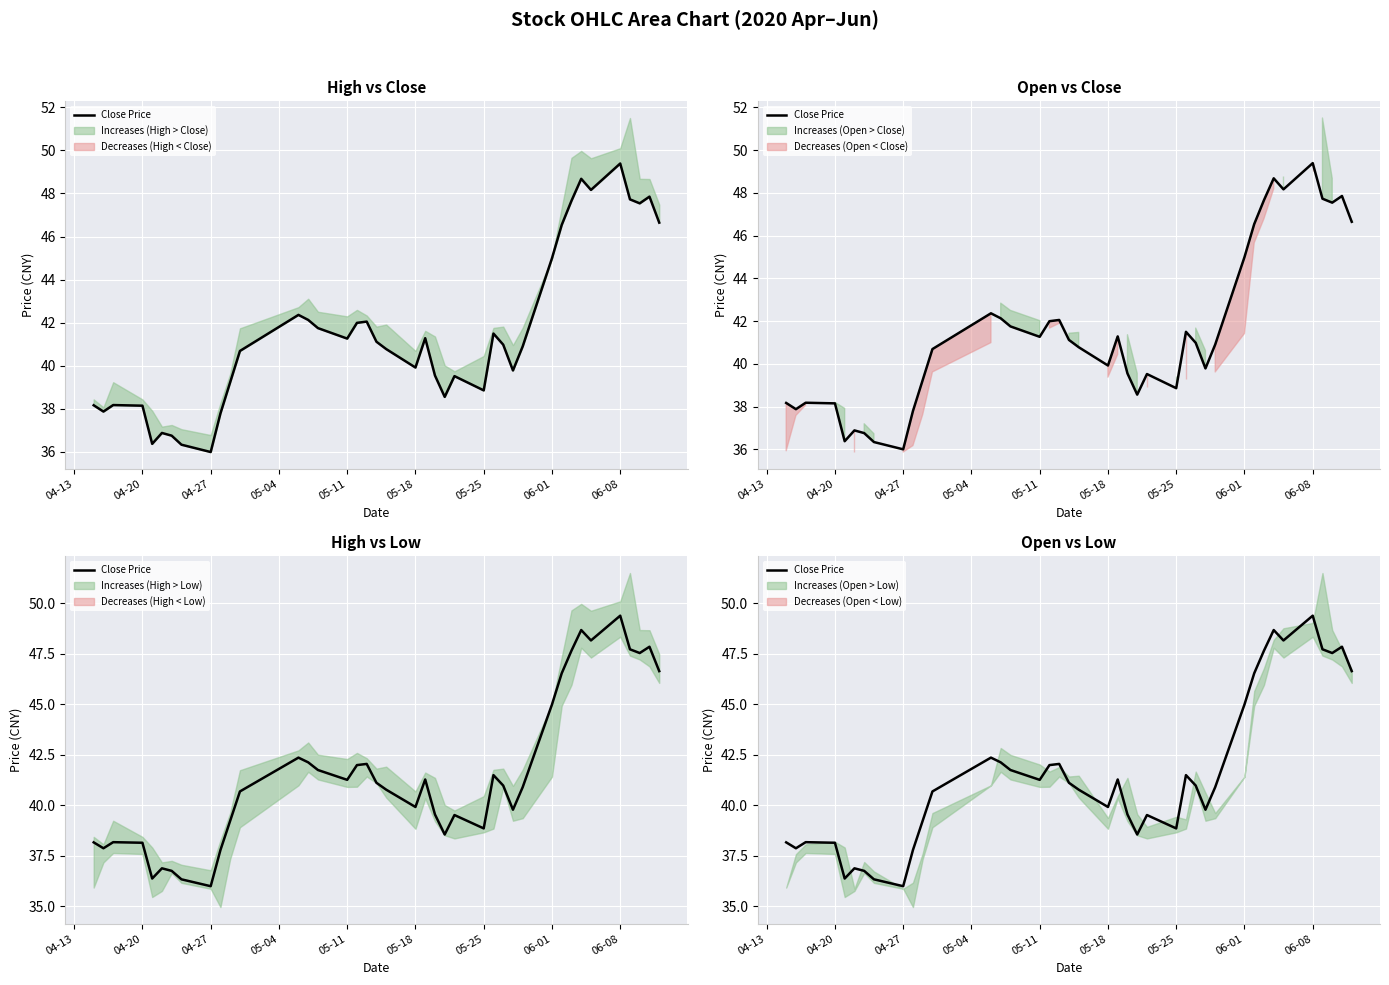

What is the average value?

41.5